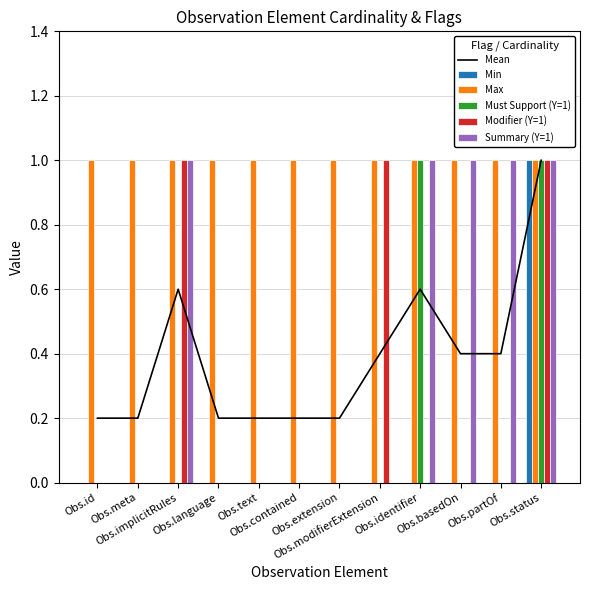

The value of Mean at Obs.contained is 0.2. True or false?

True